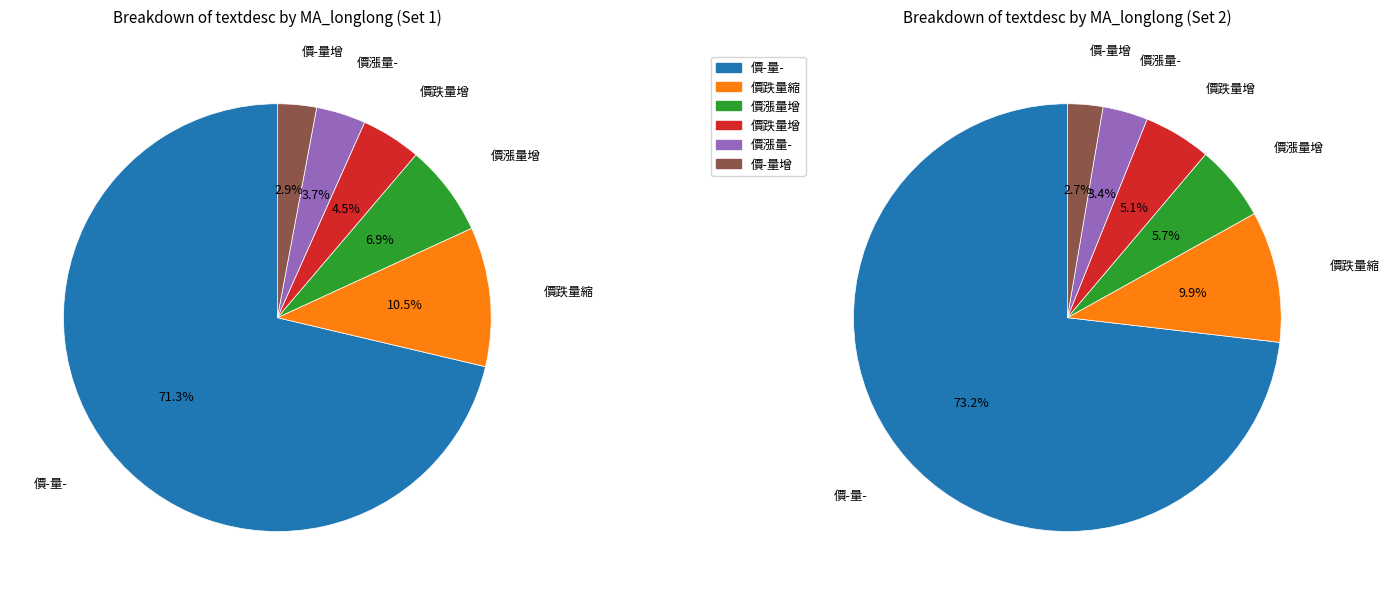

Between 價跌量縮 and 價漲量-, which is larger?

價跌量縮